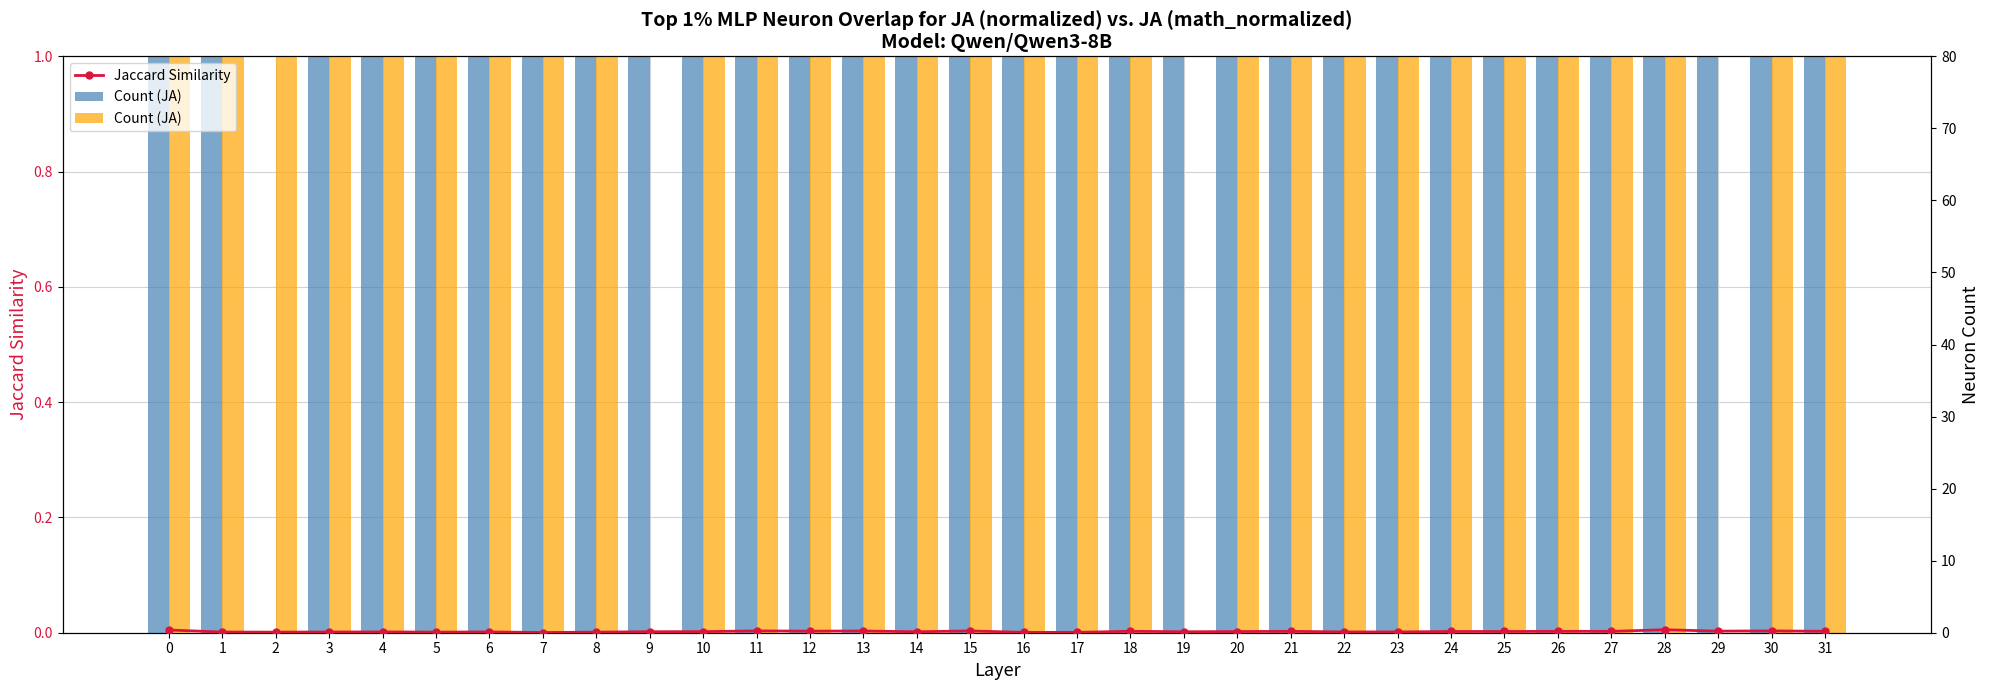

How many bars are there in each group?

2